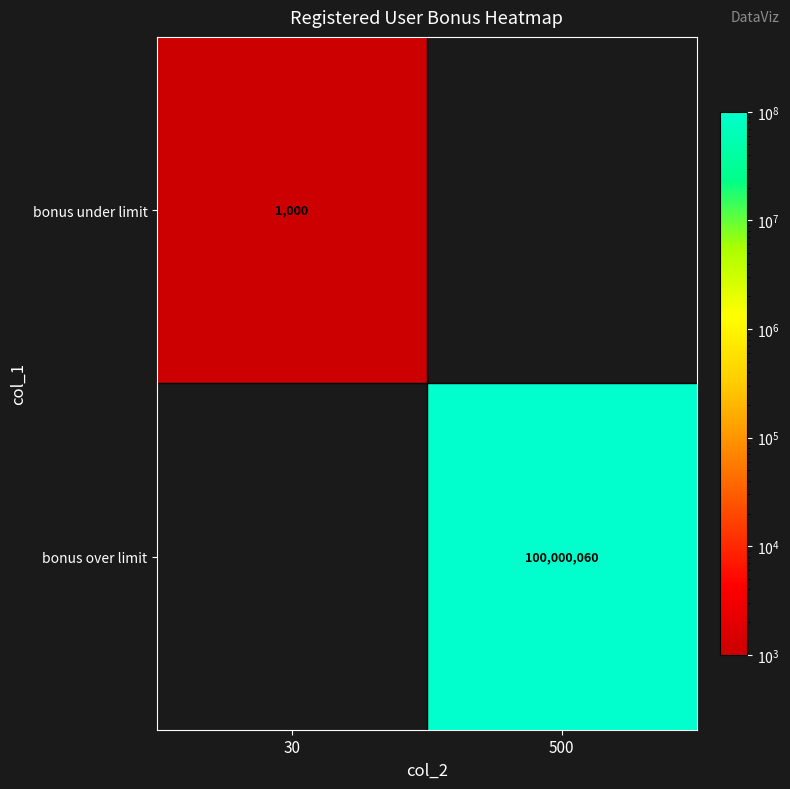

At how many categories does at least one series exceed 33140761?

1